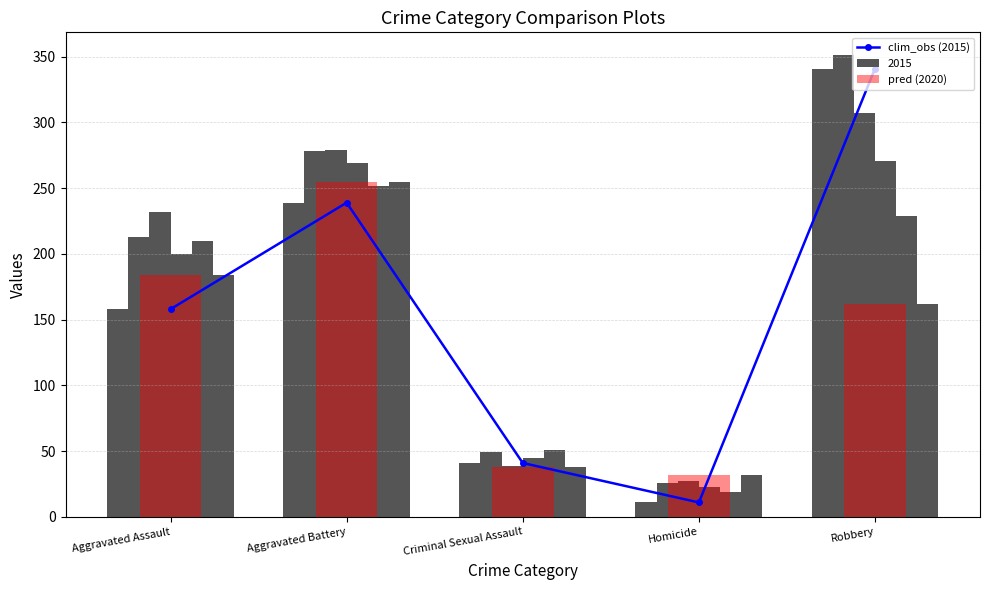

Where is clim_obs (2015) nearest to the value 176?

Aggravated Assault